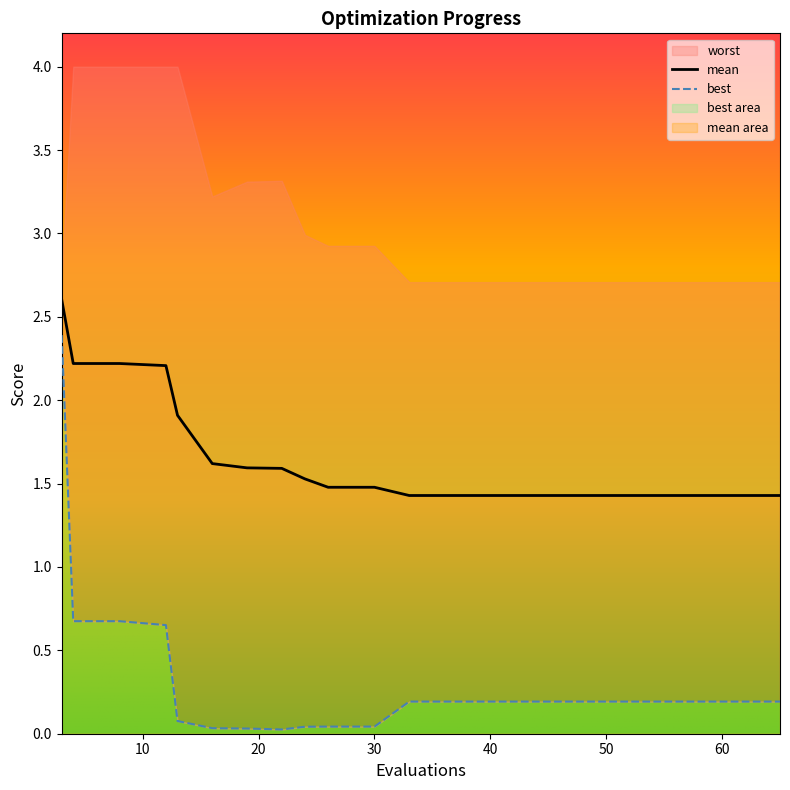

Reading left to right, transcribe all the data shown in this chart.

mean: 3=2.6	4=2.2	8=2.2	12=2.2	13=1.9	16=1.6	19=1.6	22=1.6	24=1.5	26=1.5	30=1.5	33=1.4	37=1.4	41=1.4	45=1.4	49=1.4	53=1.4	57=1.4	61=1.4	65=1.4
best: 3=2.4	4=0.7	8=0.7	12=0.7	13=0.1	16=0.0	19=0.0	22=0.0	24=0.0	26=0.0	30=0.0	33=0.2	37=0.2	41=0.2	45=0.2	49=0.2	53=0.2	57=0.2	61=0.2	65=0.2